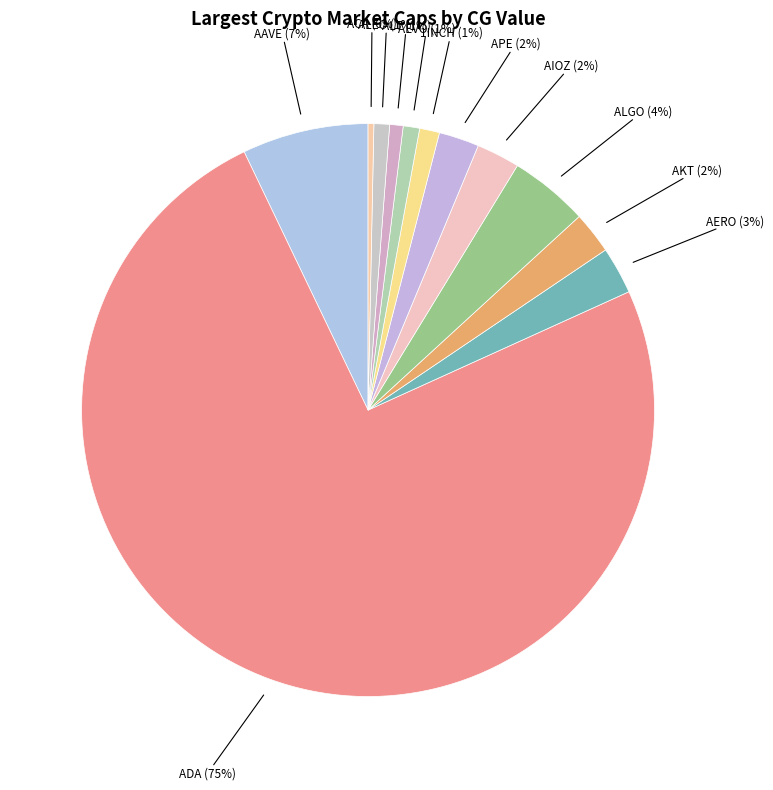

Count the number of slices in the pie.

12